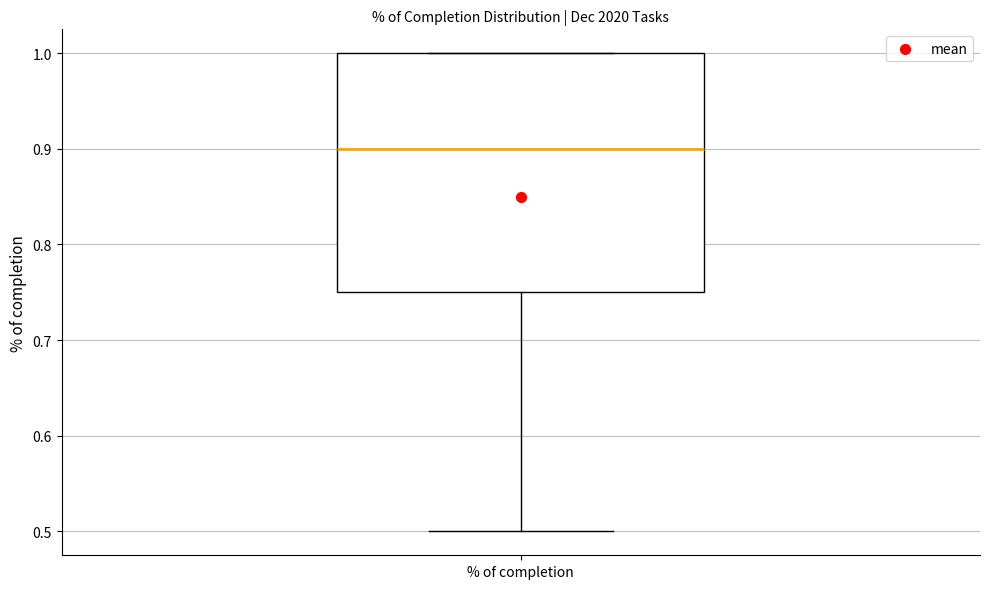

Read this box plot against the y-axis: the position of the median line, the range covered by the box, and the ends of both whiskers. The values are not printed on the chart, so give them approximately, as read against the axis.

median 0.90, box 0.75 to 1.00, whiskers 0.50 to 1.00